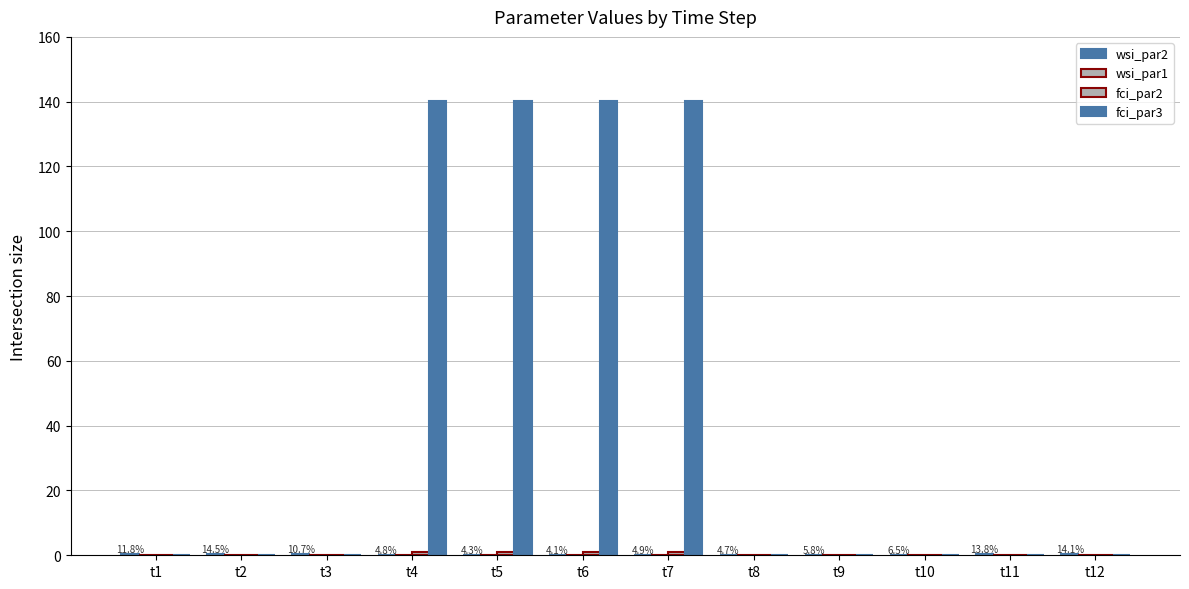

How many groups of bars are there?

12